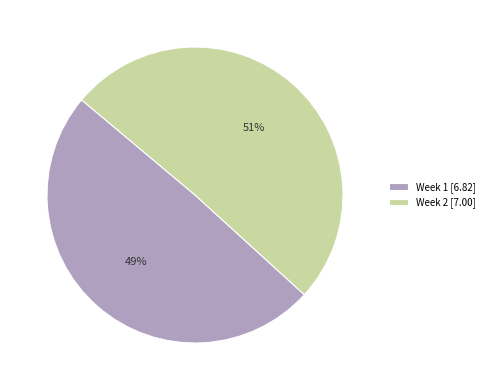

Is the sum of Week 1 [6.82] and Week 2 [7.00] greater than half?

Yes